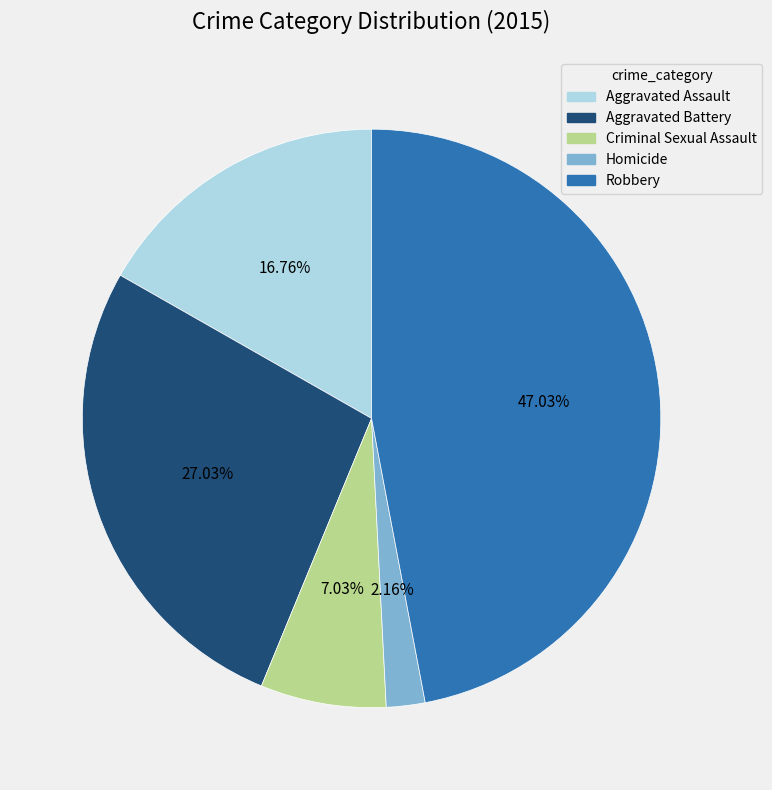

Between Aggravated Battery and Aggravated Assault, which is larger?

Aggravated Battery